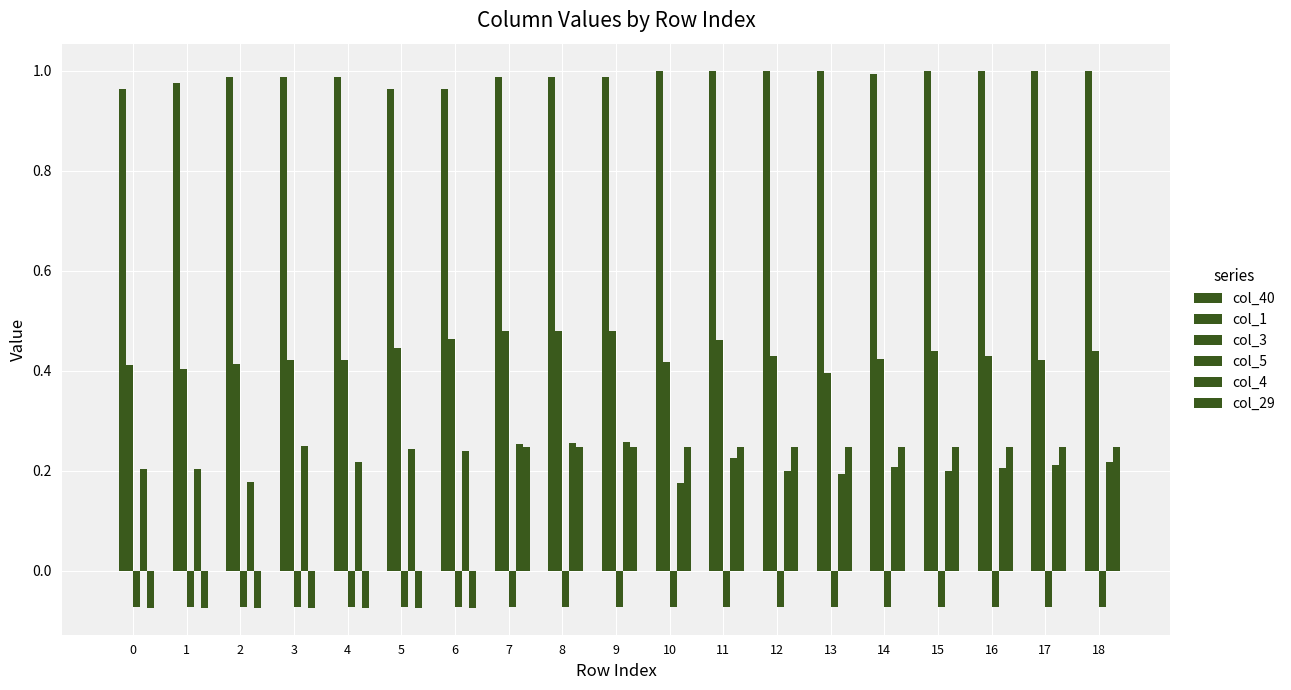

Does the chart contain stacked bars?

No